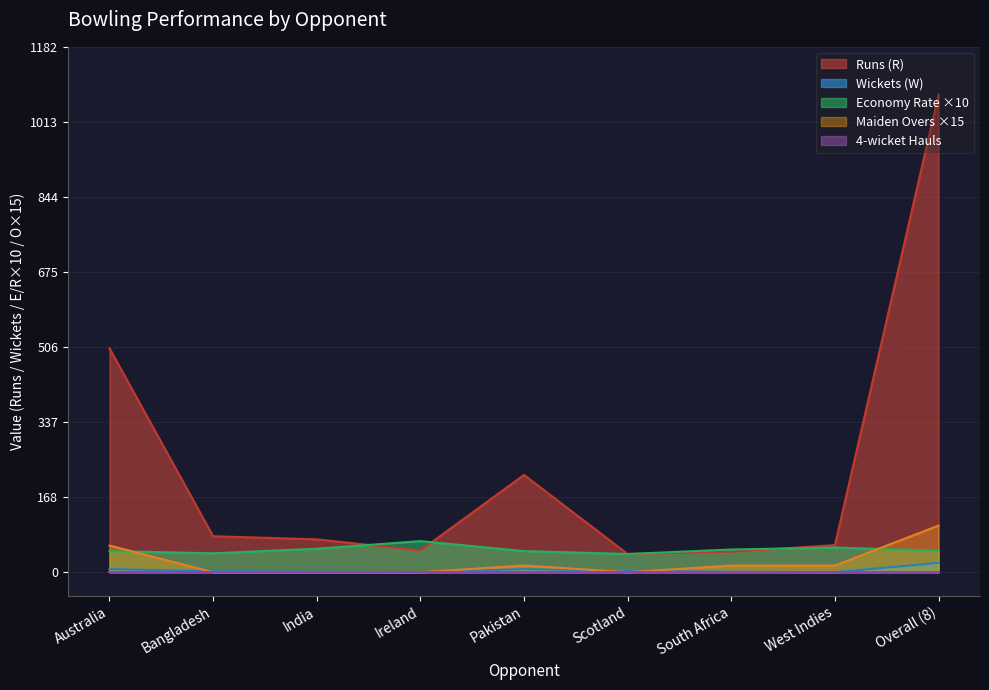

Rank the categories by Wickets (W) value from highest to lowest.

Overall (8), Australia, Pakistan, Scotland, Bangladesh, India, South Africa, Ireland, West Indies